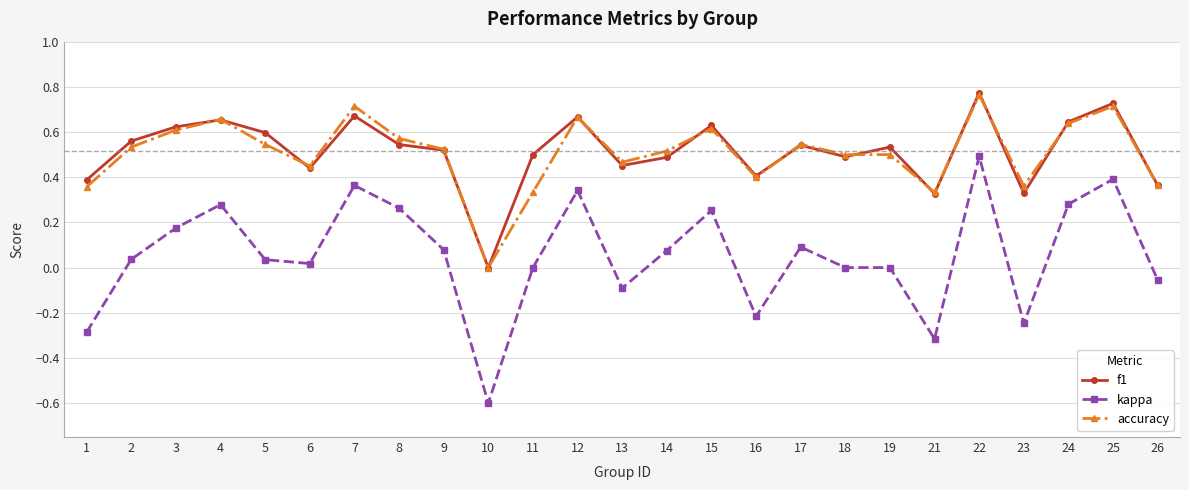

Is the value of accuracy at 14 greater than the value of kappa at 1?

Yes